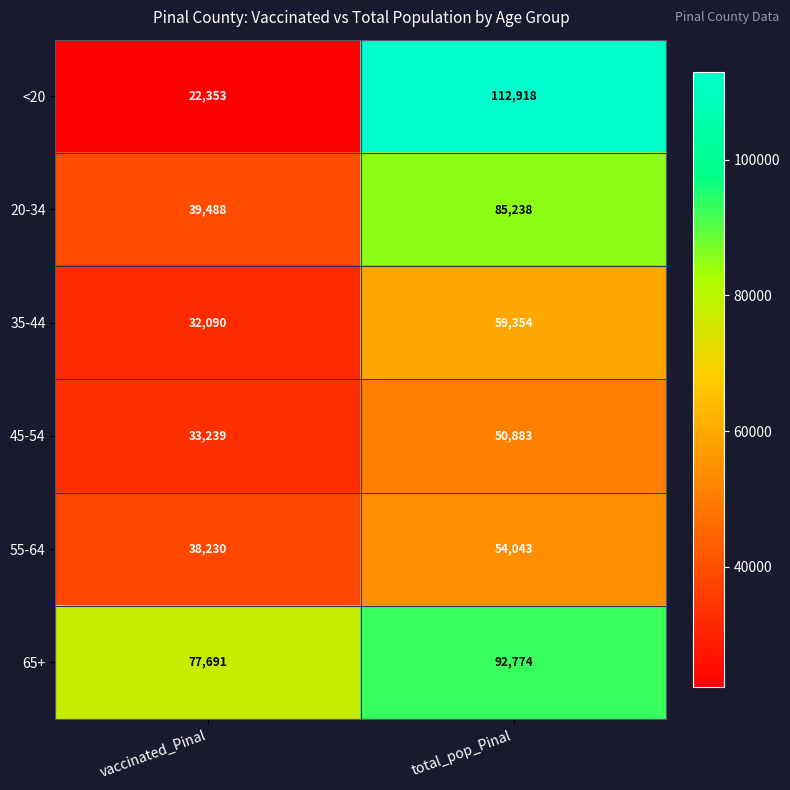

Read the 45-54 value at total_pop_Pinal.

50883